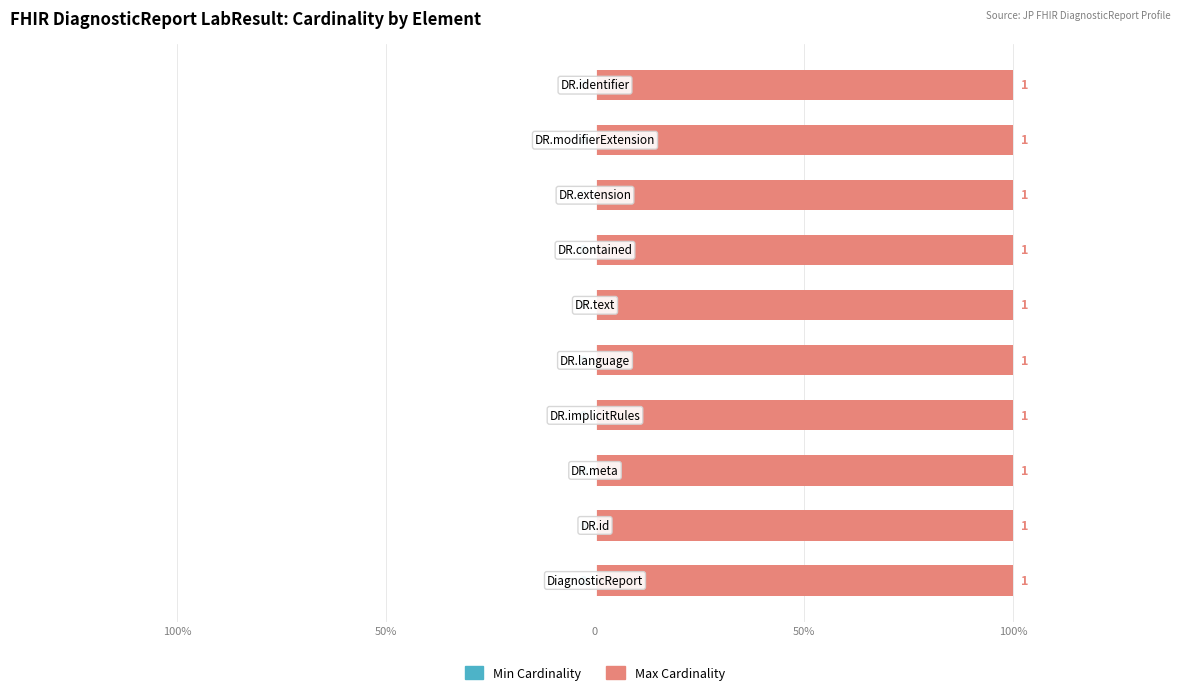

What is the label of the 1st bar from the right?

DiagnosticReport.identifier